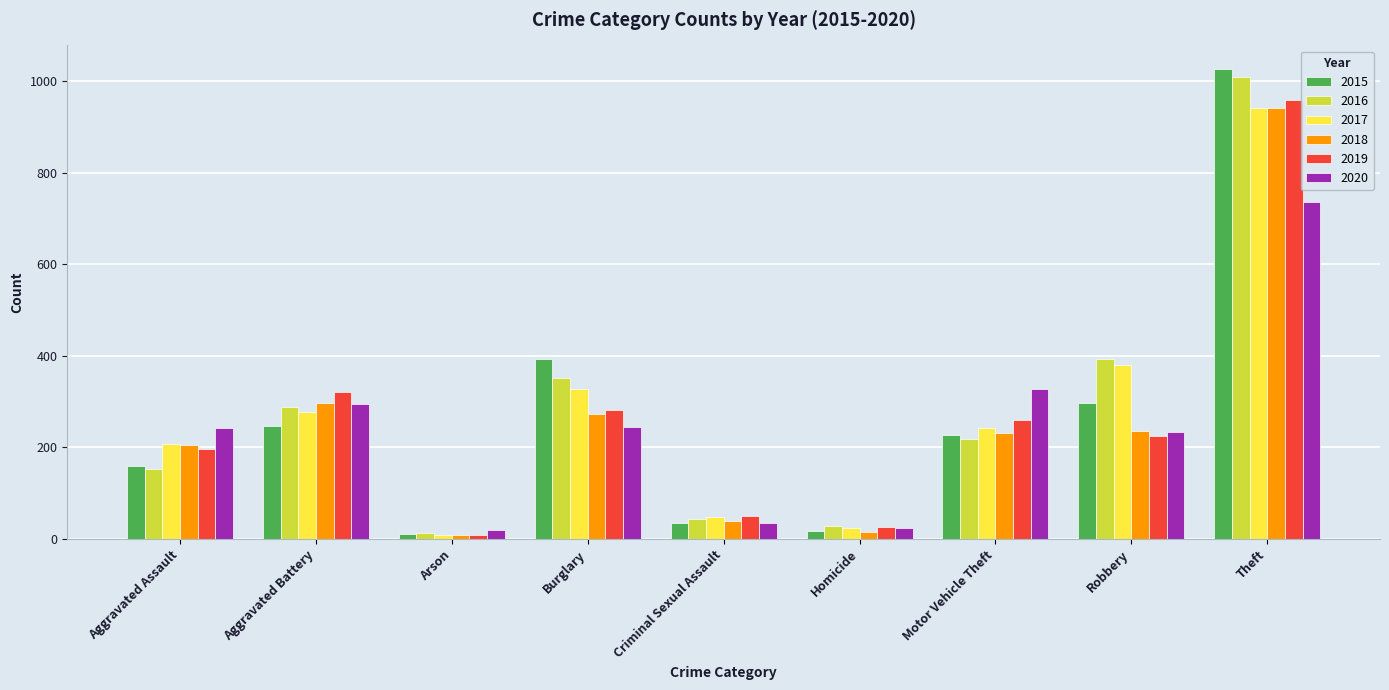

What is the difference between the second highest and minimum values in the 2020 series?

308